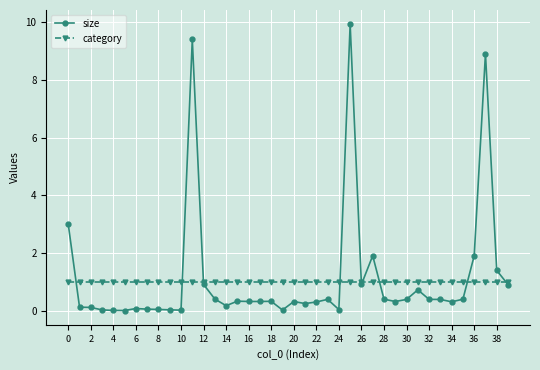

True or false: size has more than 2 points higher than both neighbors.

True